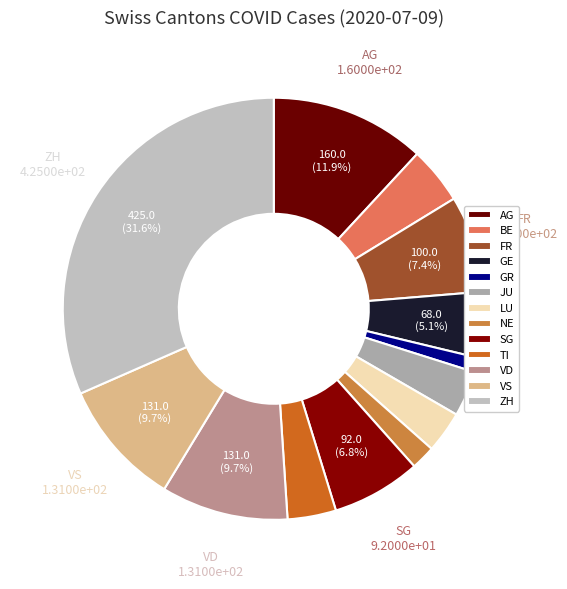

How many slices are in this pie chart?

13